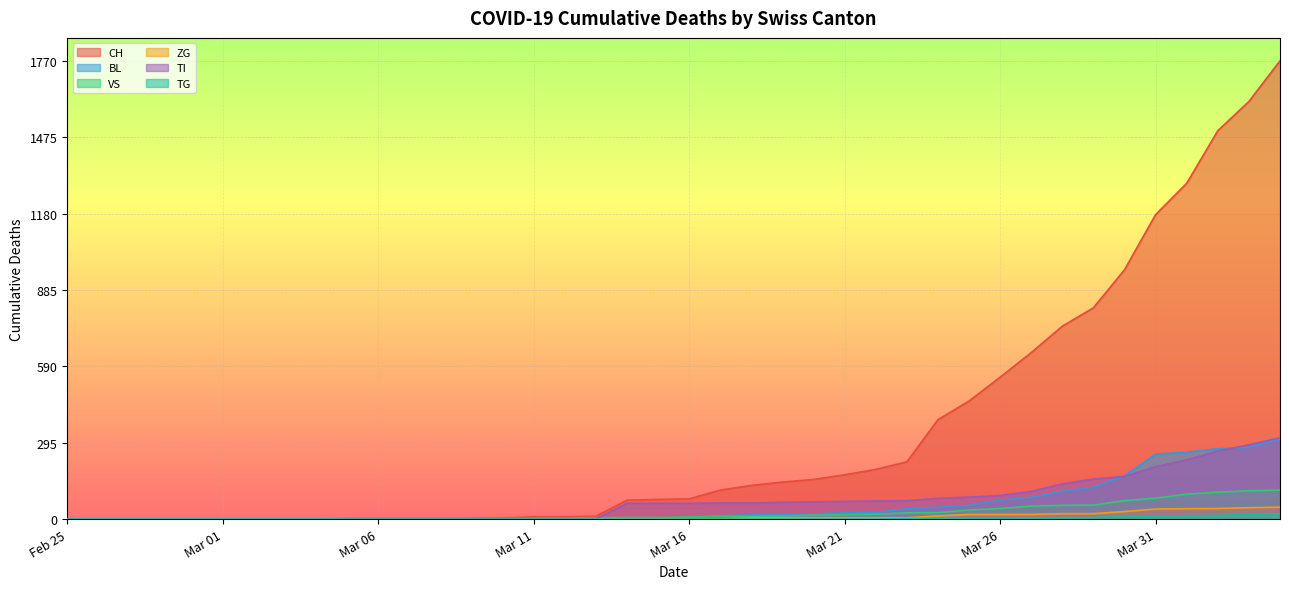

What is the approximate value of ZG at 2020-03-27, to the nearest 10?

20